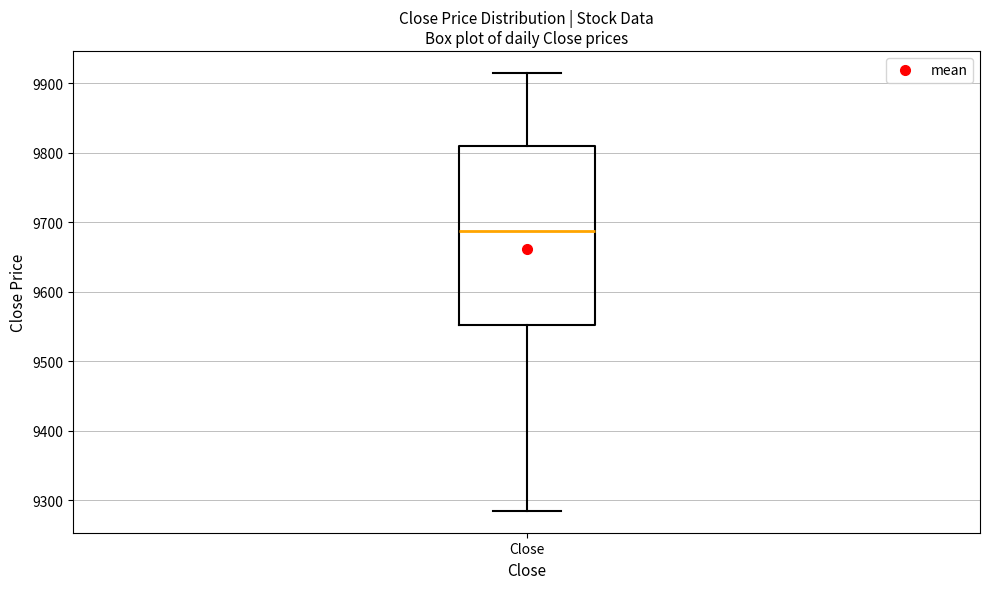

Transcribe this box plot: give where the median line is, the range the box spans, and where the two whiskers end, as read against the y-axis. The values are not printed on the chart, so give them approximately, as read against the axis.

median 9690, box 9550 to 9810, whiskers 9290 to 9920